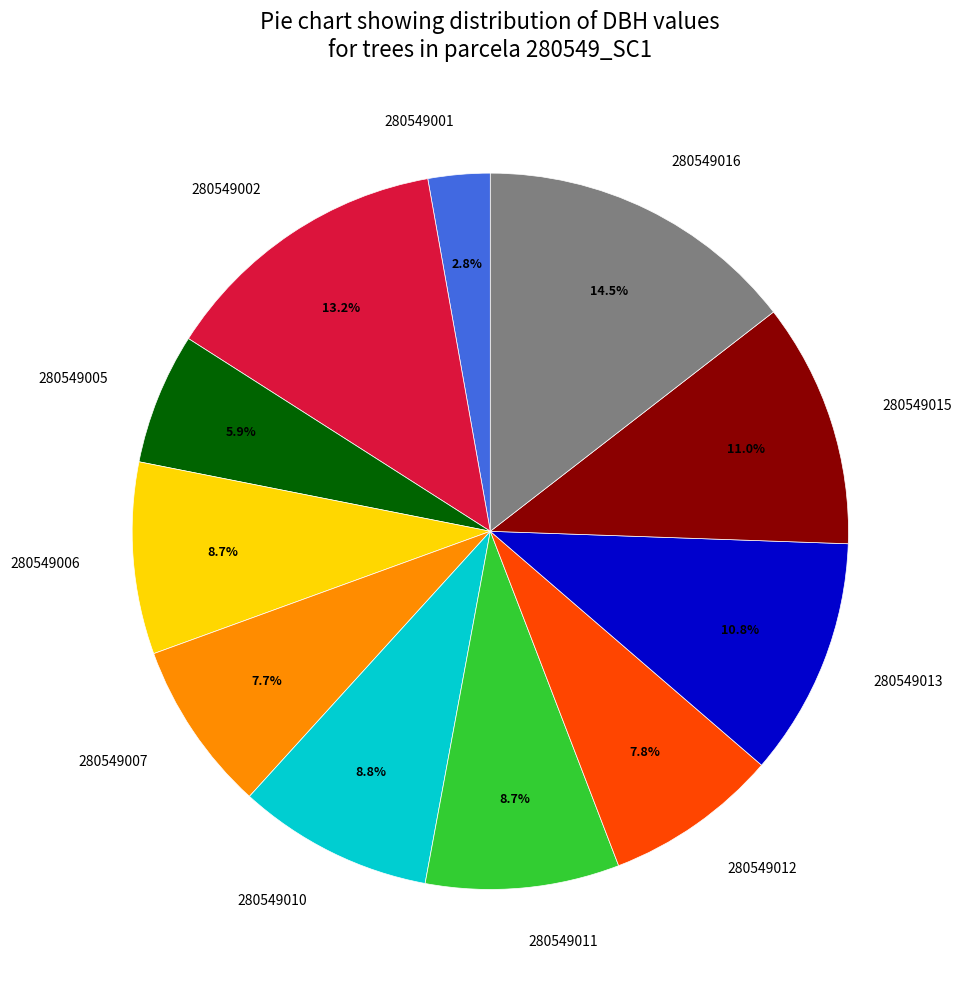

To the nearest percent, what portion does 280549007 represent?

8%